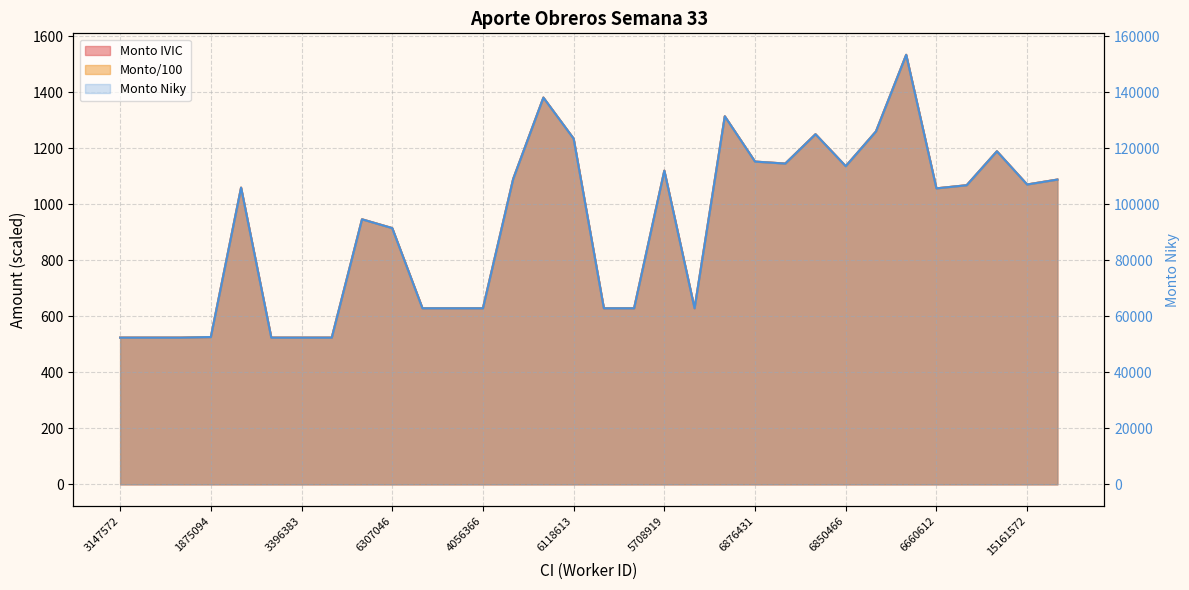

At which label does Monto IVIC first exceed 1059?

632919